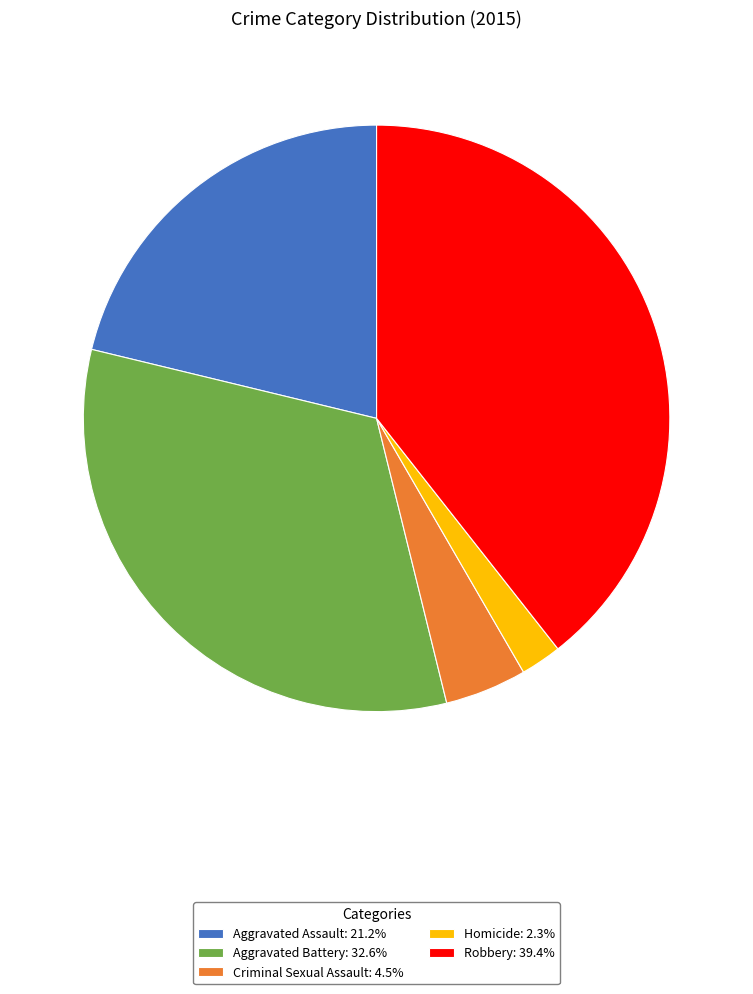

Does Robbery: 39.4% represent more than half of the total?

No